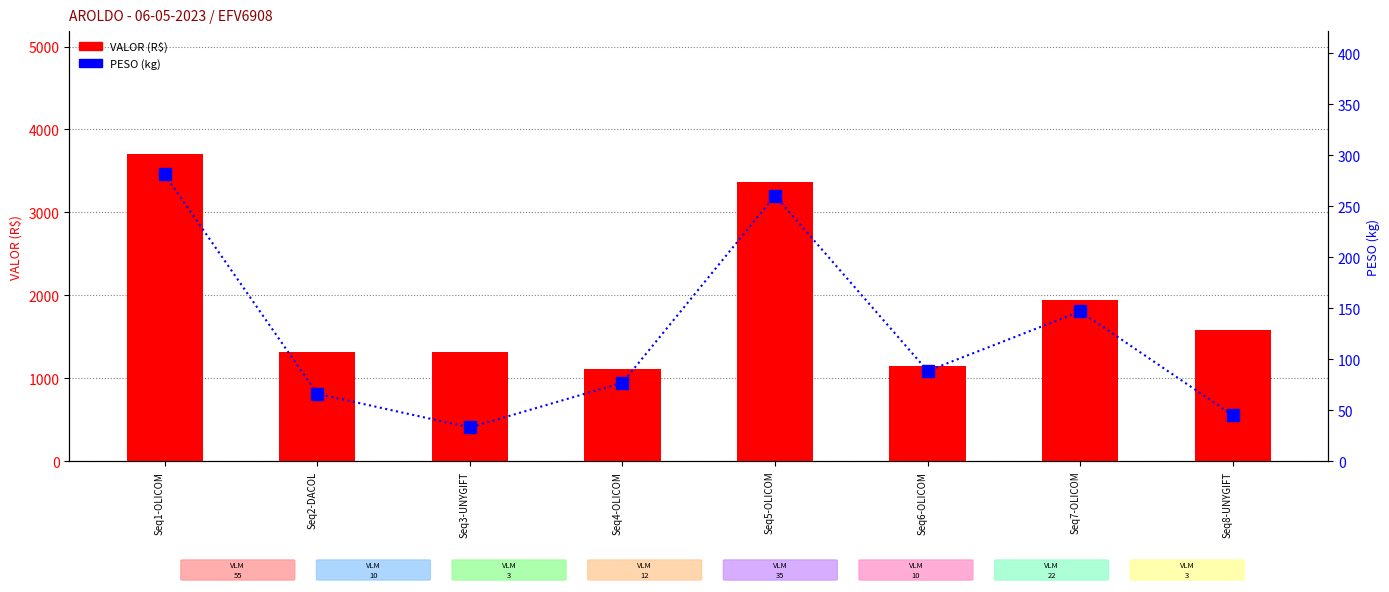

What is the average value of the PESO series?

124.7